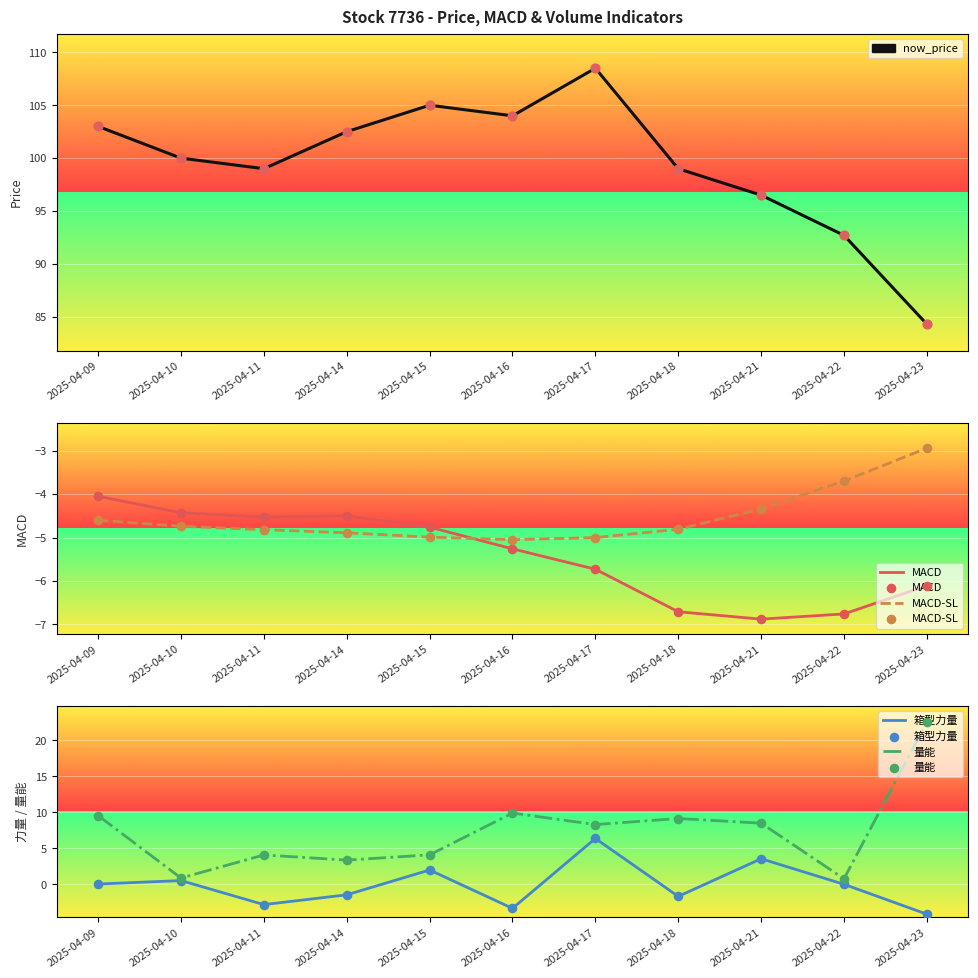

What are all the series names shown in the legend?

now_price, MACD, MACD-SL, 箱型力量, 量能